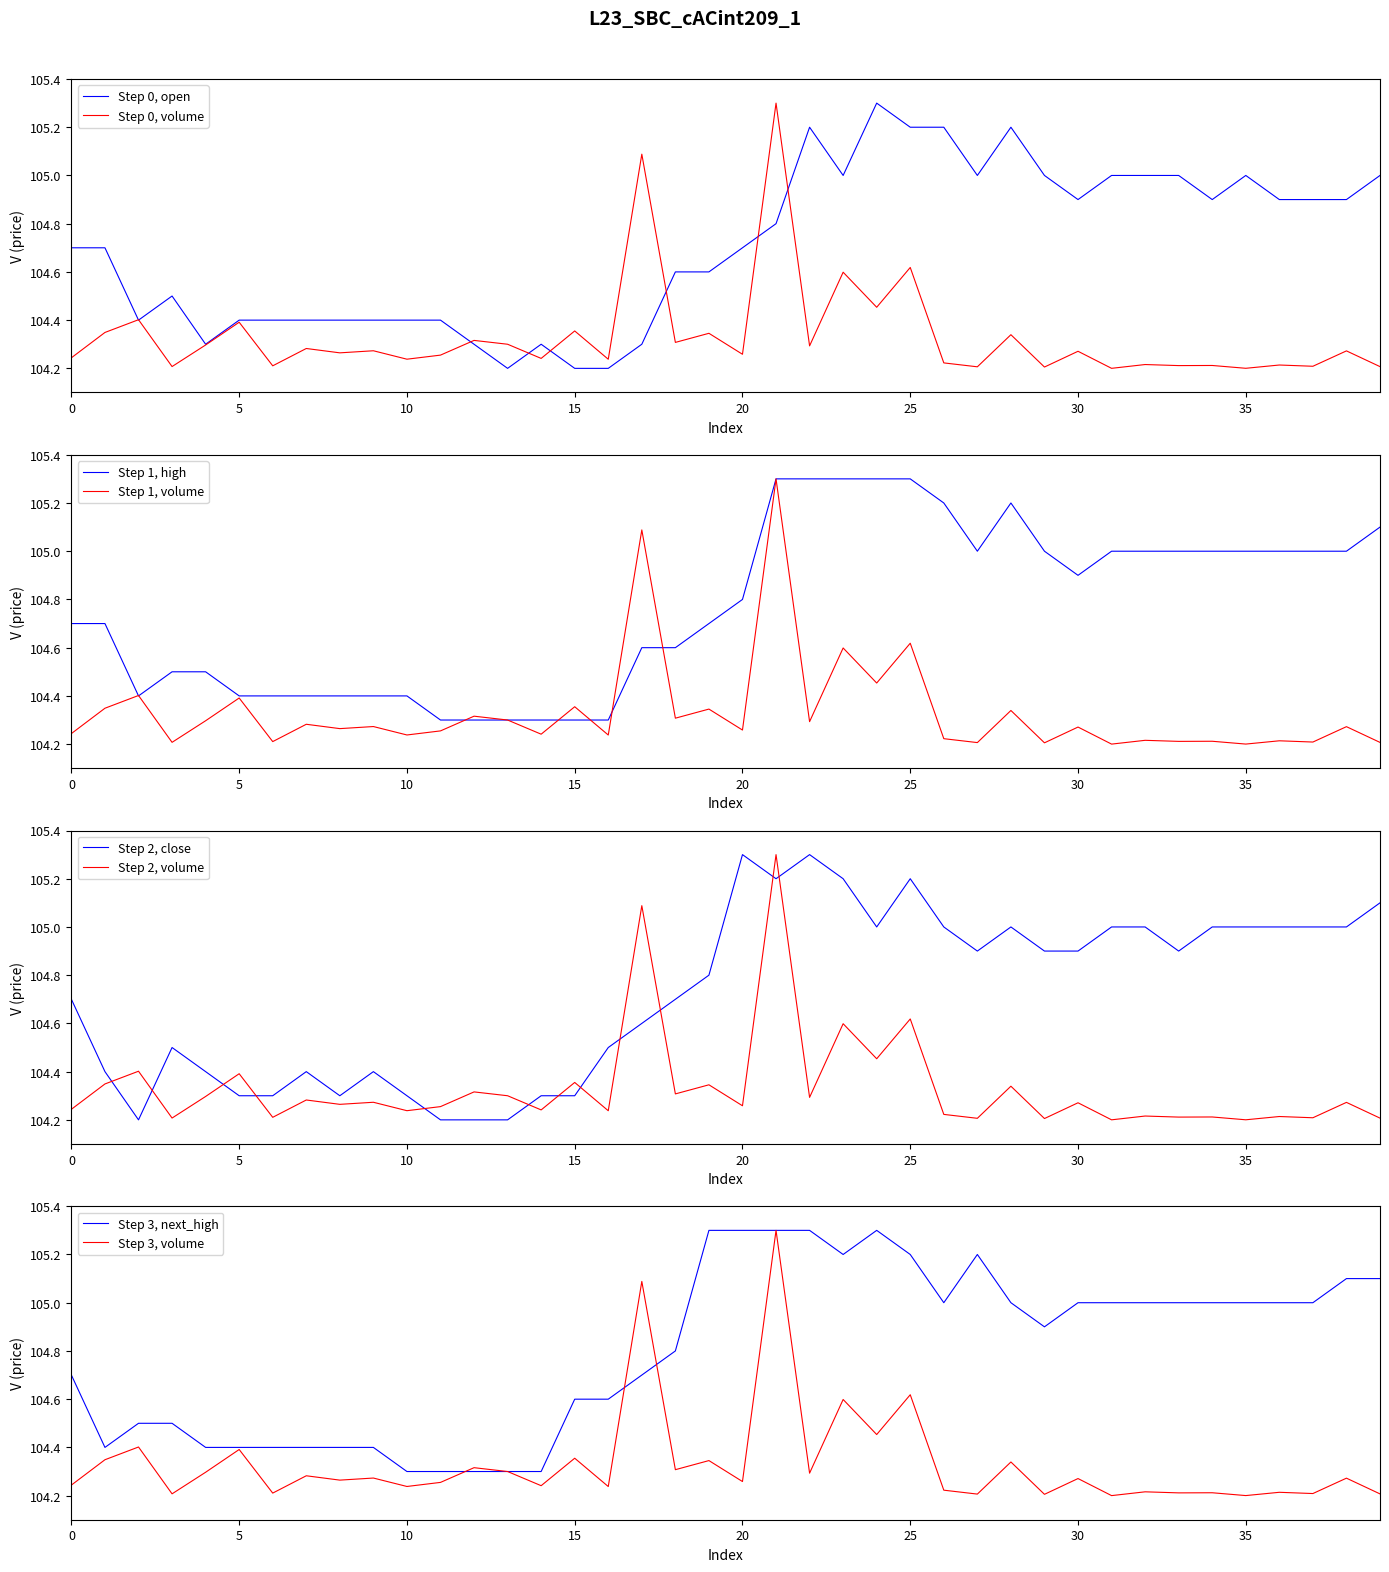

Which series has the widest spread of values?

open